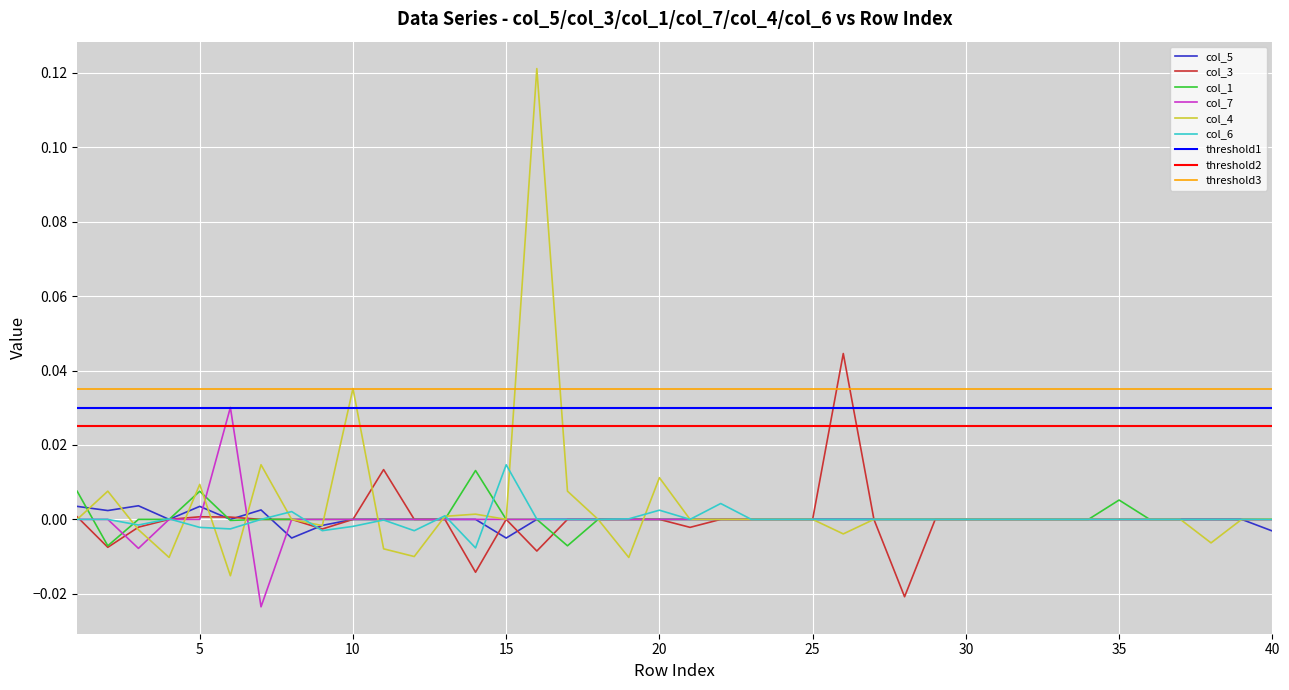

What is the difference between the maximum and minimum values in the col_4 series?

0.1